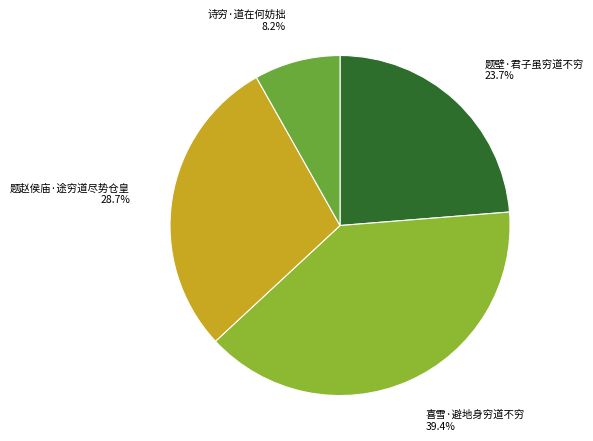

Between 题赵侯庙·途穷道尽势仓皇 and 题壁·君子虽穷道不穷, which is larger?

题赵侯庙·途穷道尽势仓皇